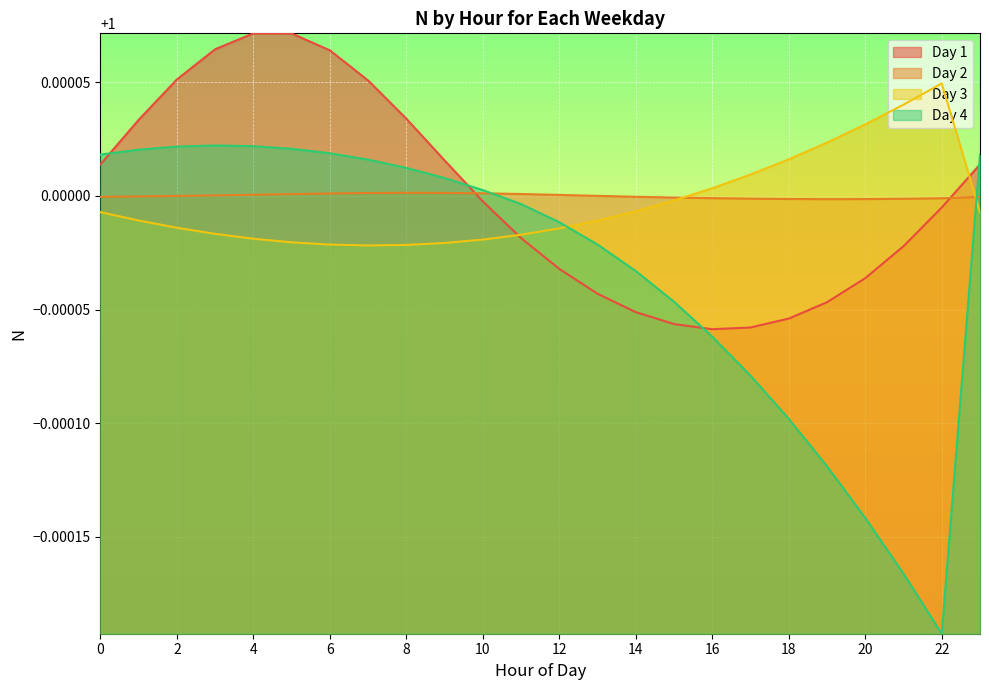

At which category is the sum across all series the highest?

4